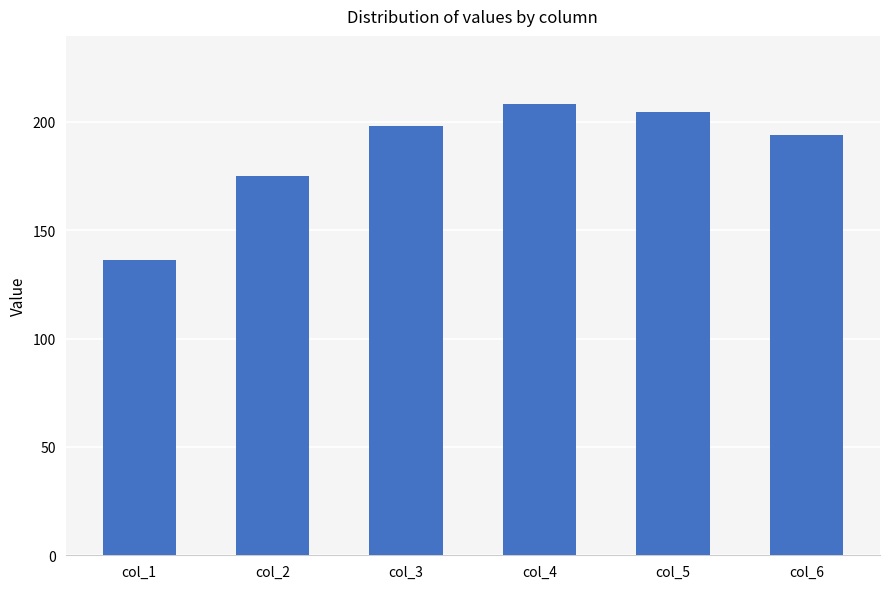

Count the number of categories in the chart.

6